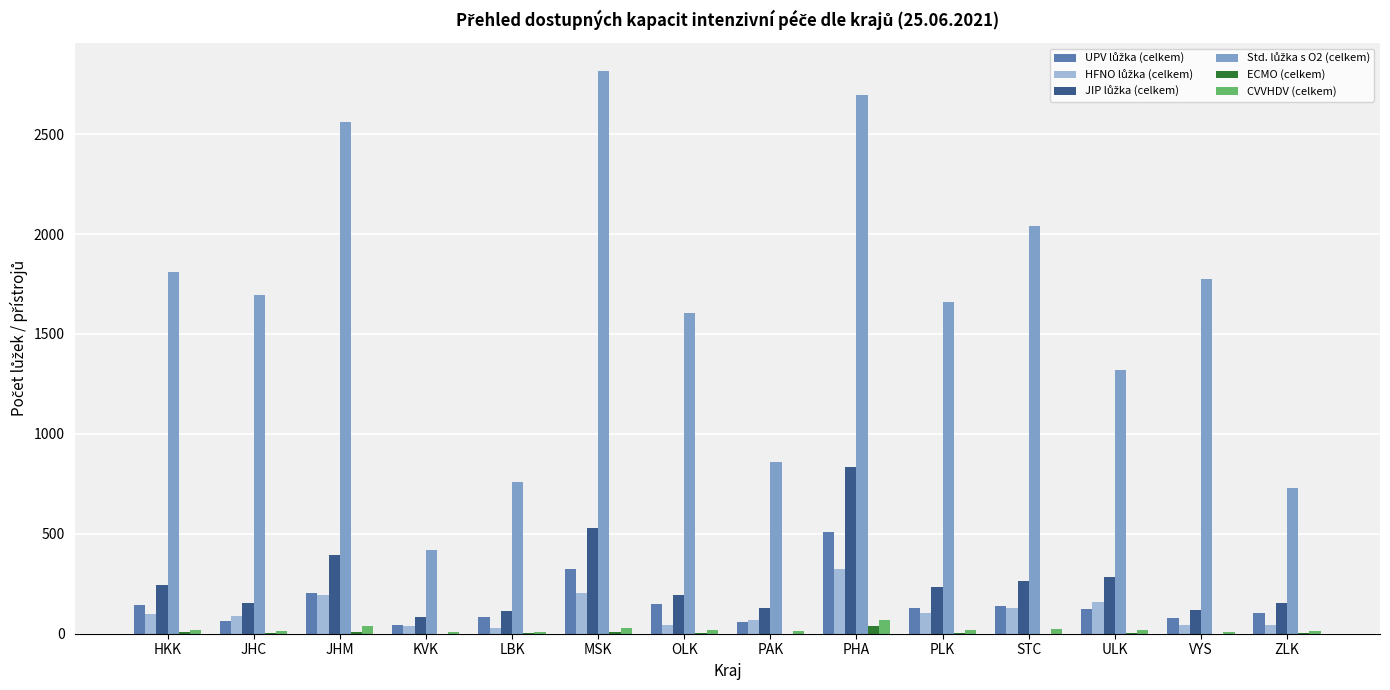

At which category is the sum across all series the highest?

PHA